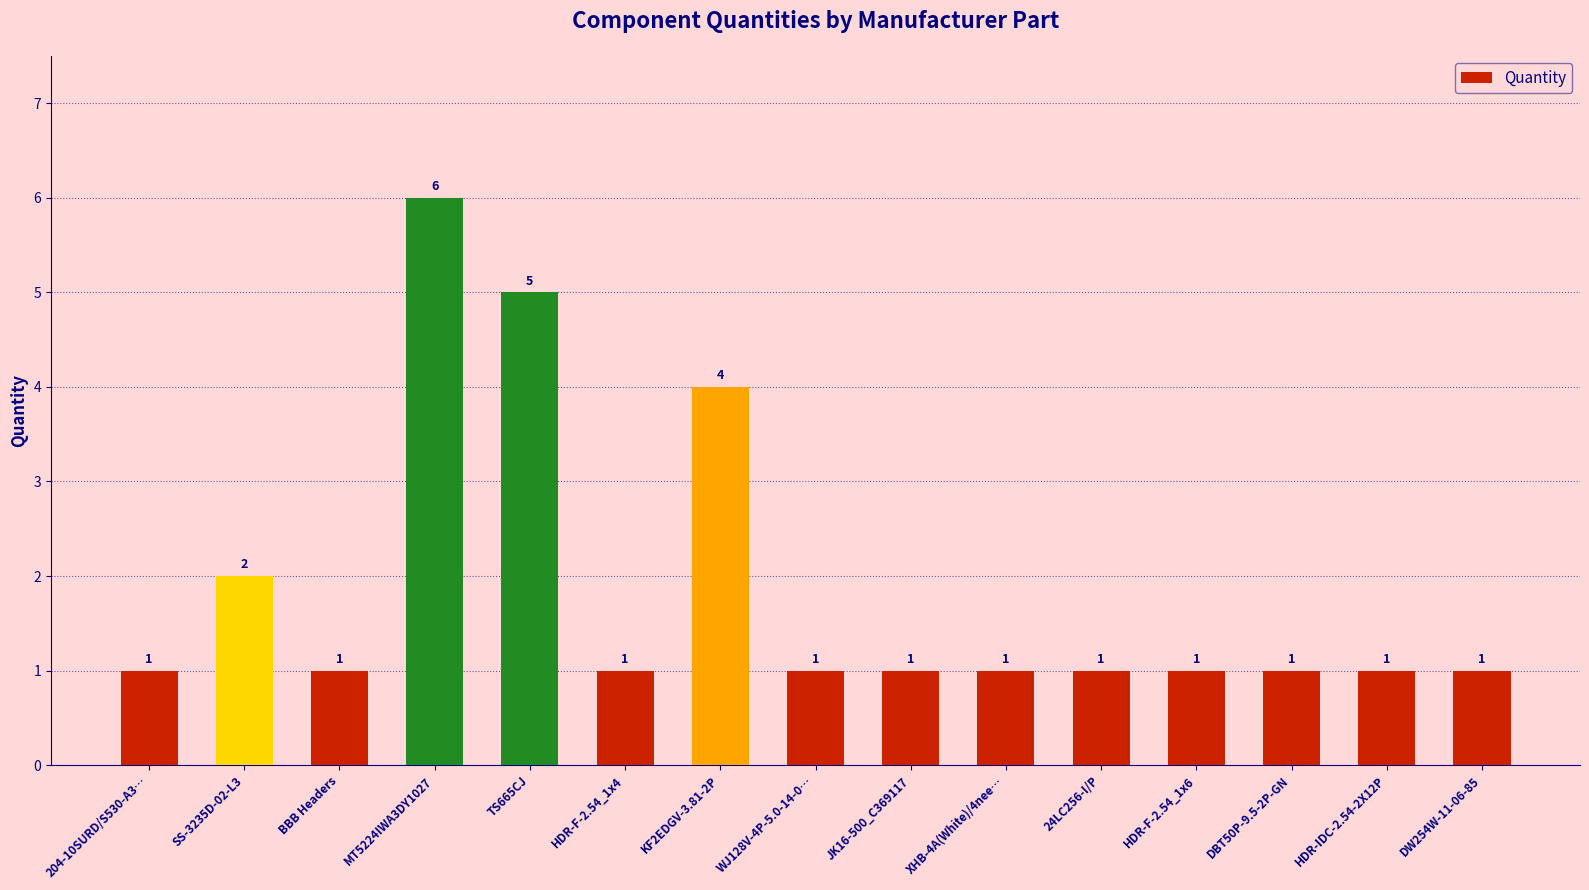

Which category has the highest value across all series?

MT5224IWA3DY1027